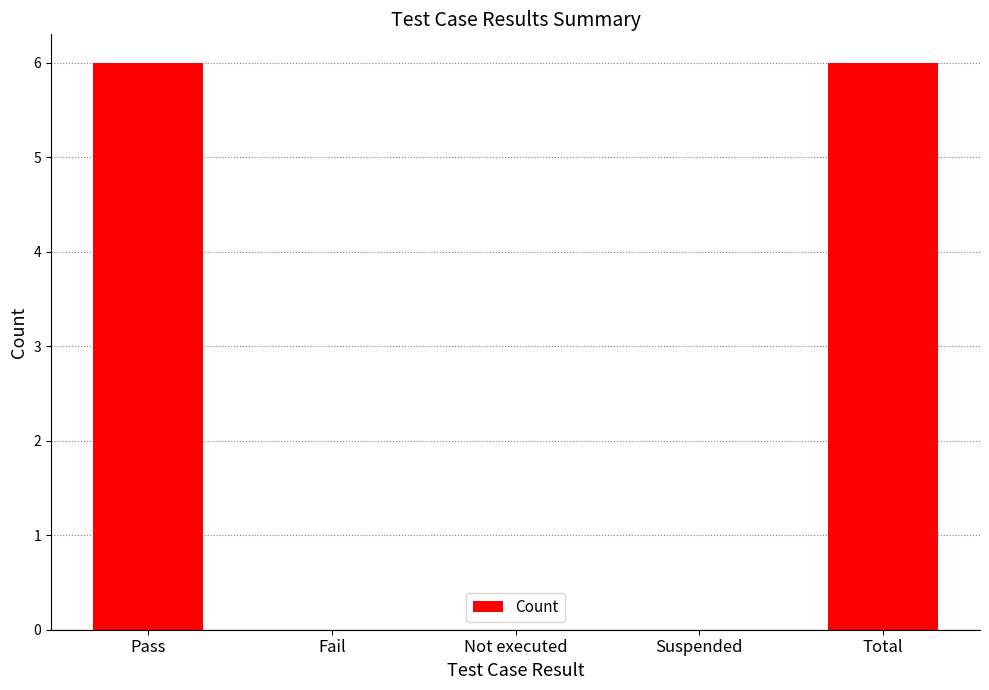

What is the change in value from Pass to Fail?

-6